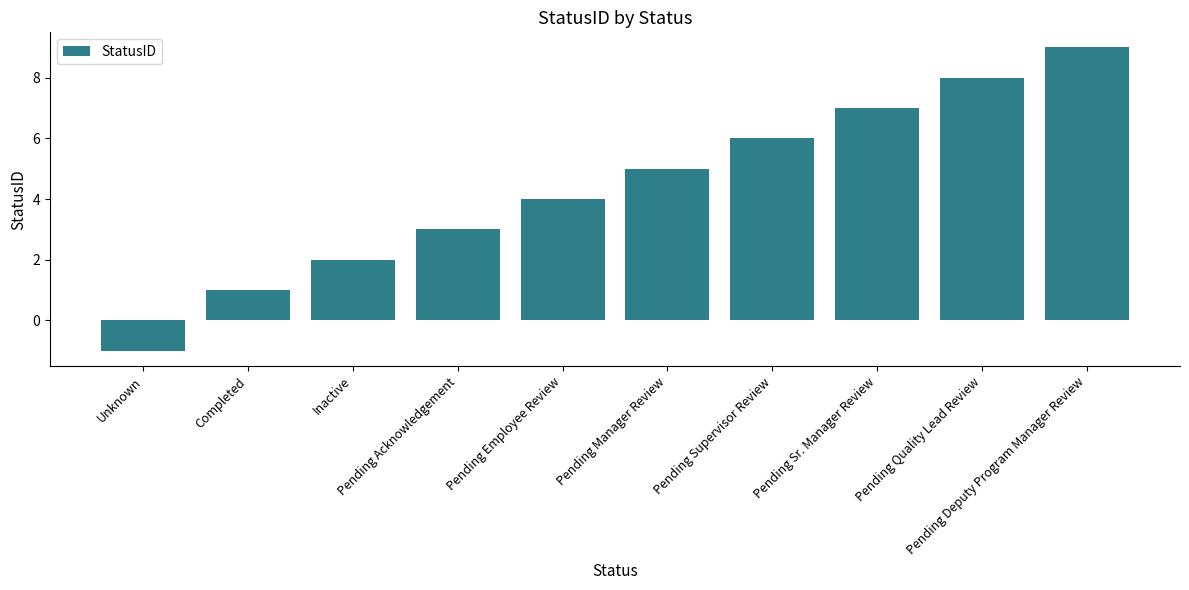

What is the difference between the maximum and minimum values?

10